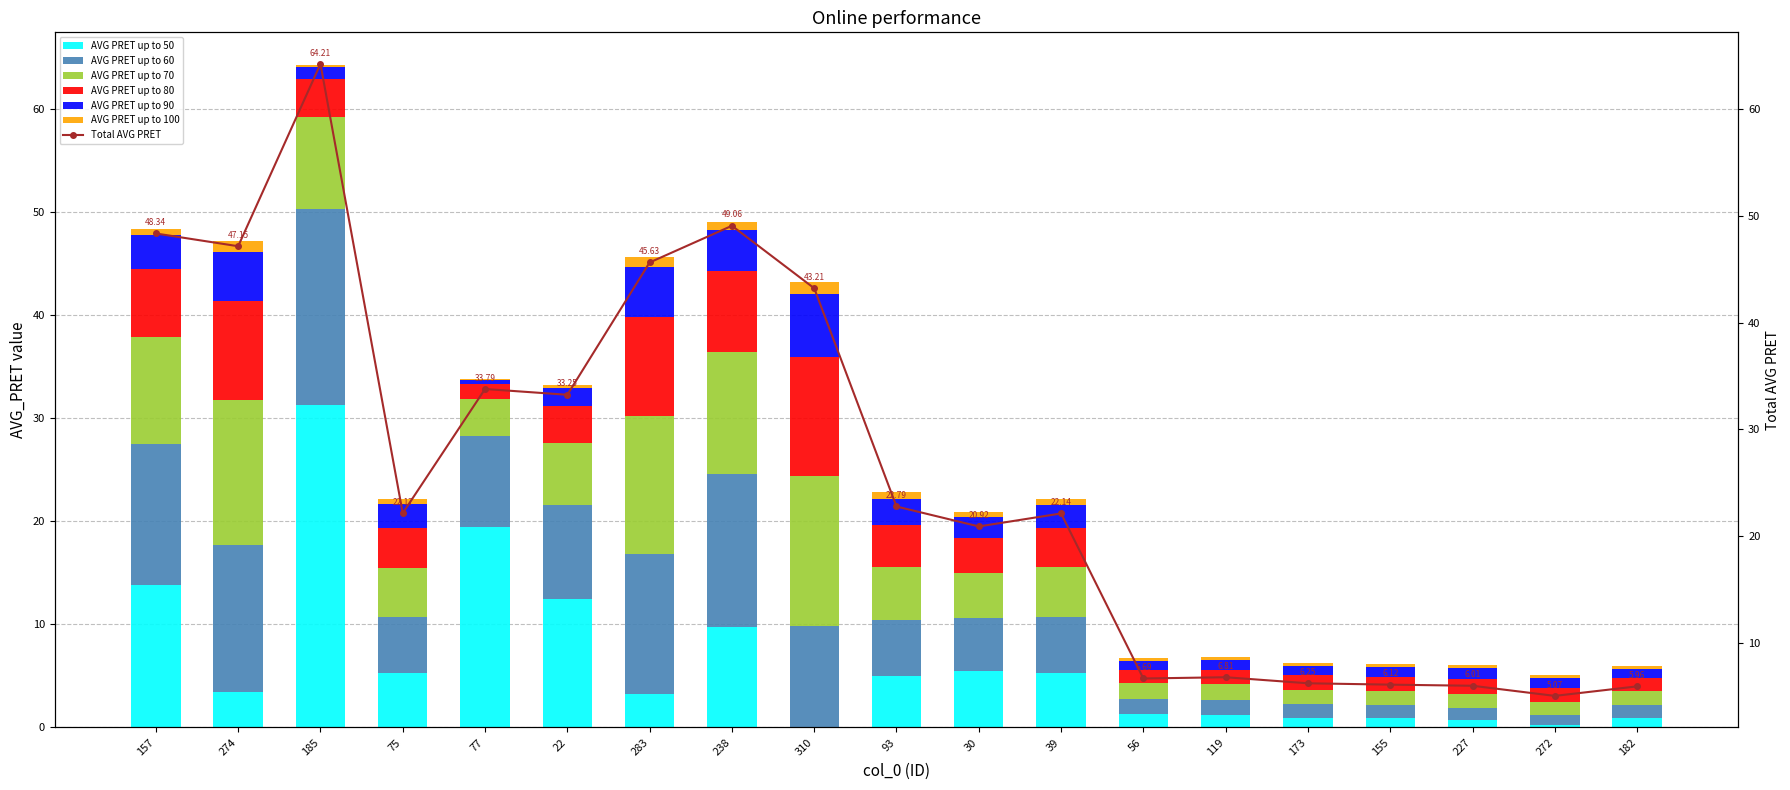

At which category is the sum across all series the highest?

185